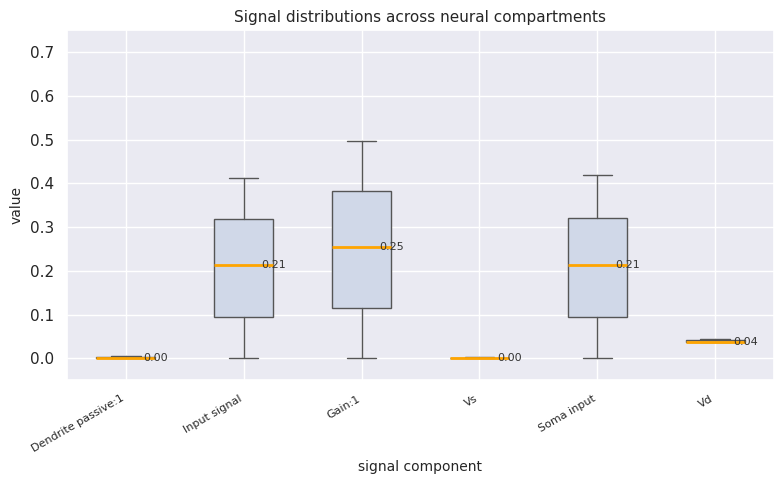

Which box is the tallest, from its lower edge to its upper edge?

Gain:1